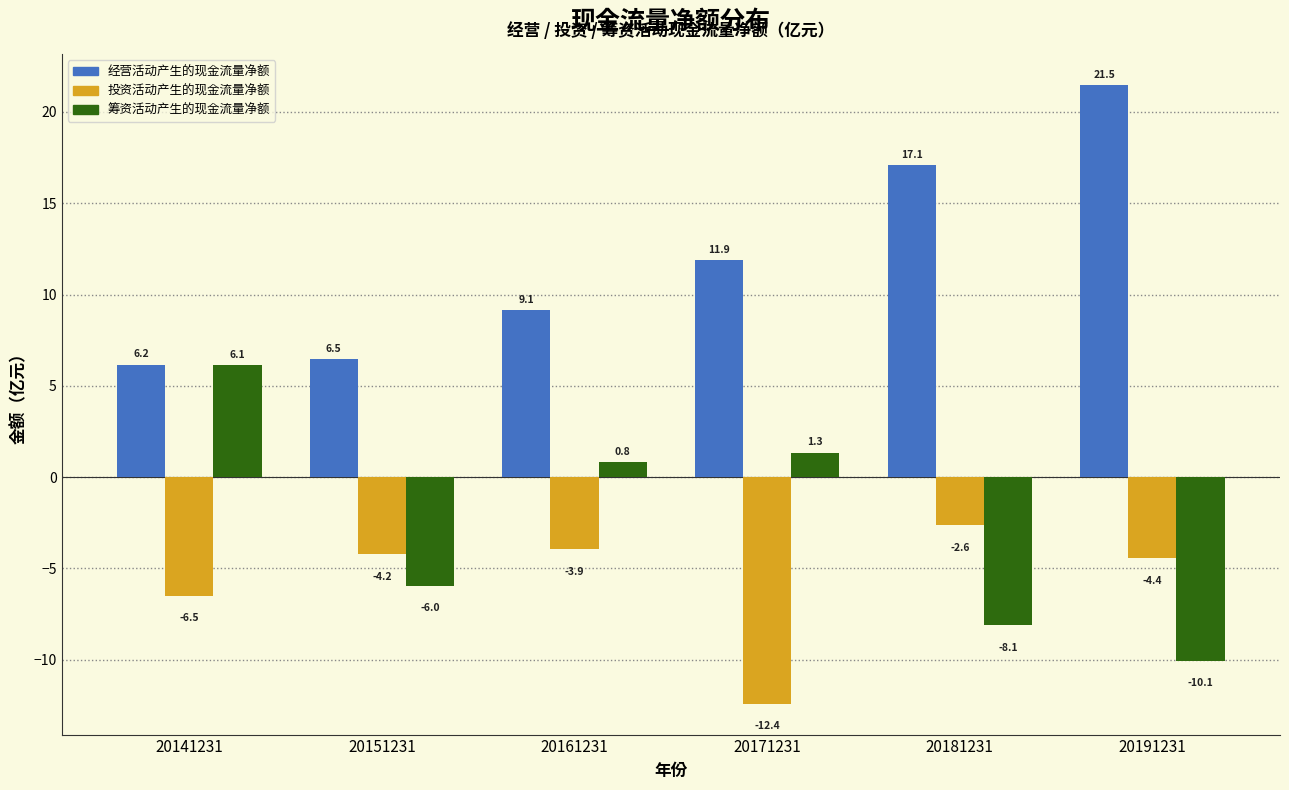

Reading right to left, what are all the values shown in this chart?

经营活动产生的现金流量净额: 20191231=21.5	20181231=17.1	20171231=11.9	20161231=9.1	20151231=6.5	20141231=6.2
投资活动产生的现金流量净额: 20191231=-4.4	20181231=-2.6	20171231=-12.4	20161231=-3.9	20151231=-4.2	20141231=-6.5
筹资活动产生的现金流量净额: 20191231=-10.1	20181231=-8.1	20171231=1.3	20161231=0.8	20151231=-6.0	20141231=6.1